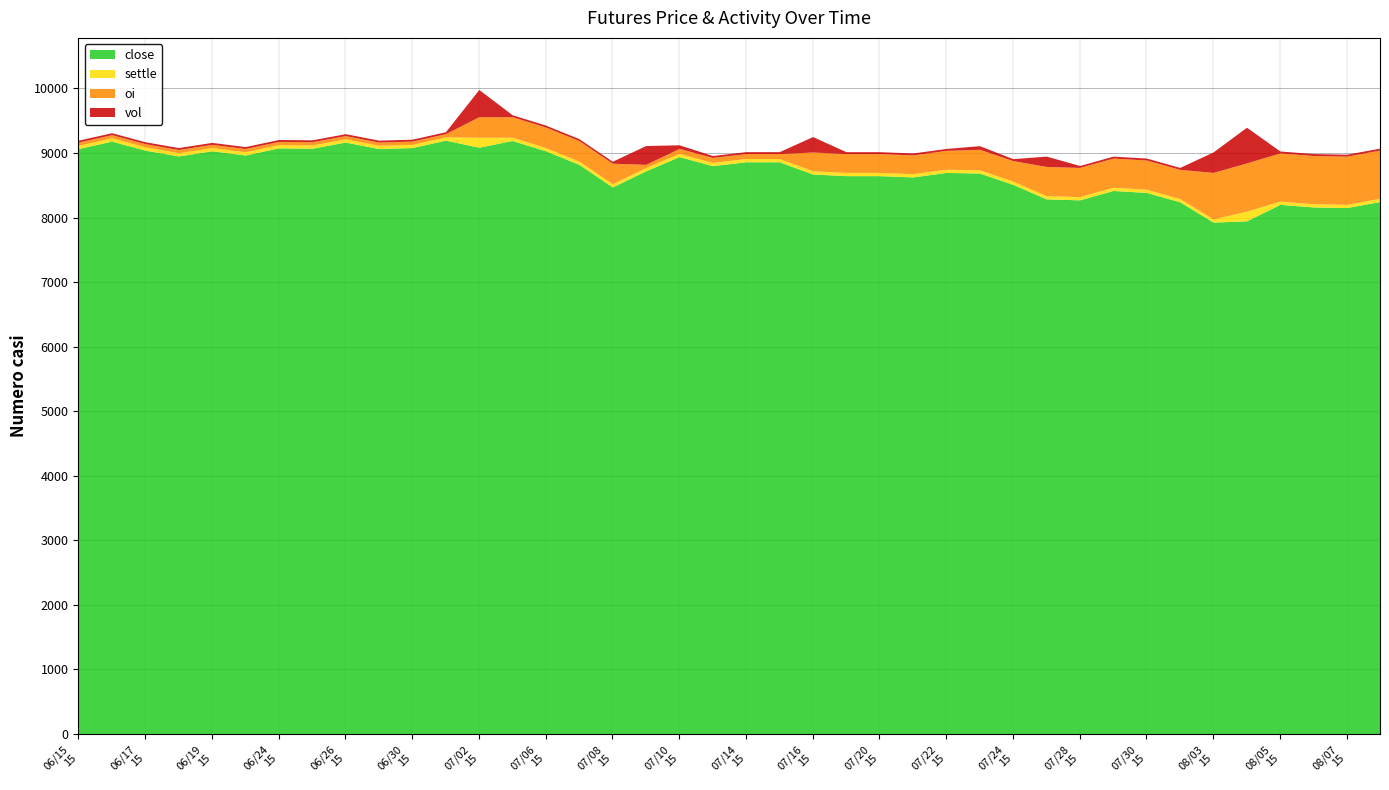

Where is the first local maximum for close?

20150616